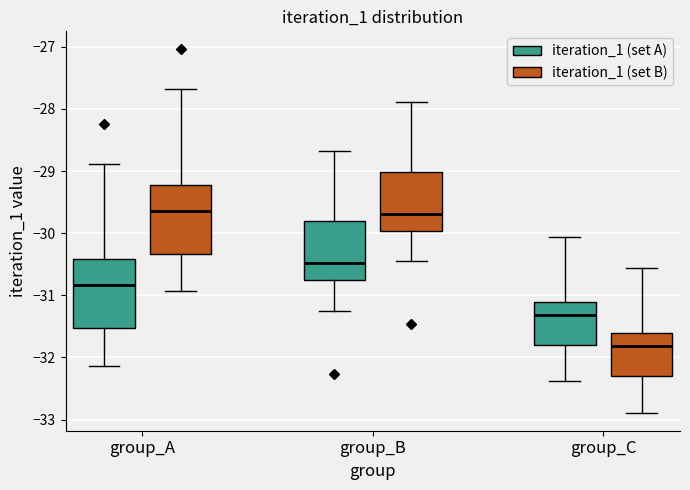

Reading left to right, read every box against the y-axis: the position of its median line, the range the box covers, and the ends of its whiskers. The values are not printed on the chart, so give them approximately, as read against the axis.

group_A (iteration_1 (set A)): median -30.8, box -31.5 to -30.4, whiskers -32.1 to -28.9
group_A (iteration_1 (set B)): median -29.6, box -30.3 to -29.2, whiskers -30.9 to -27.7
group_B (iteration_1 (set A)): median -30.5, box -30.8 to -29.8, whiskers -31.3 to -28.7
group_B (iteration_1 (set B)): median -29.7, box -30.0 to -29.0, whiskers -30.5 to -27.9
group_C (iteration_1 (set A)): median -31.3, box -31.8 to -31.1, whiskers -32.4 to -30.1
group_C (iteration_1 (set B)): median -31.8, box -32.3 to -31.6, whiskers -32.9 to -30.6